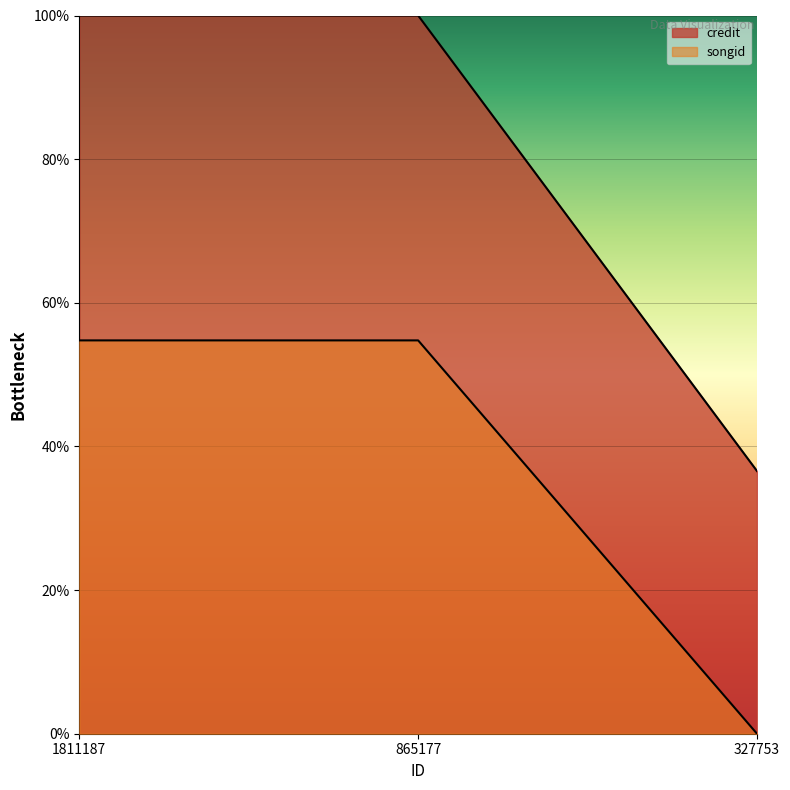

At which label does songid first exceed 54?

1811187